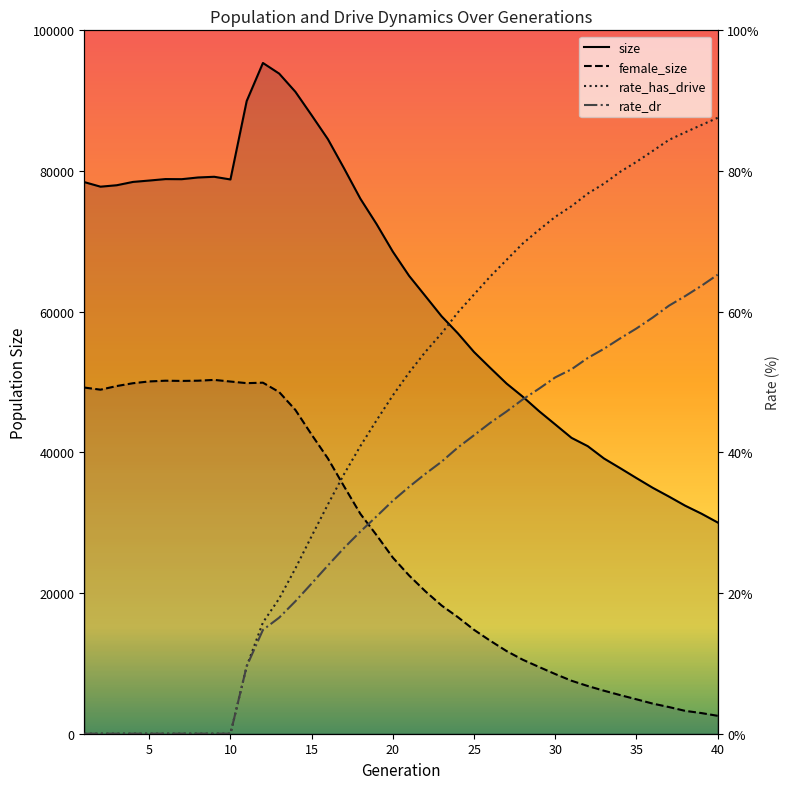

Where is the first local maximum for size?

6